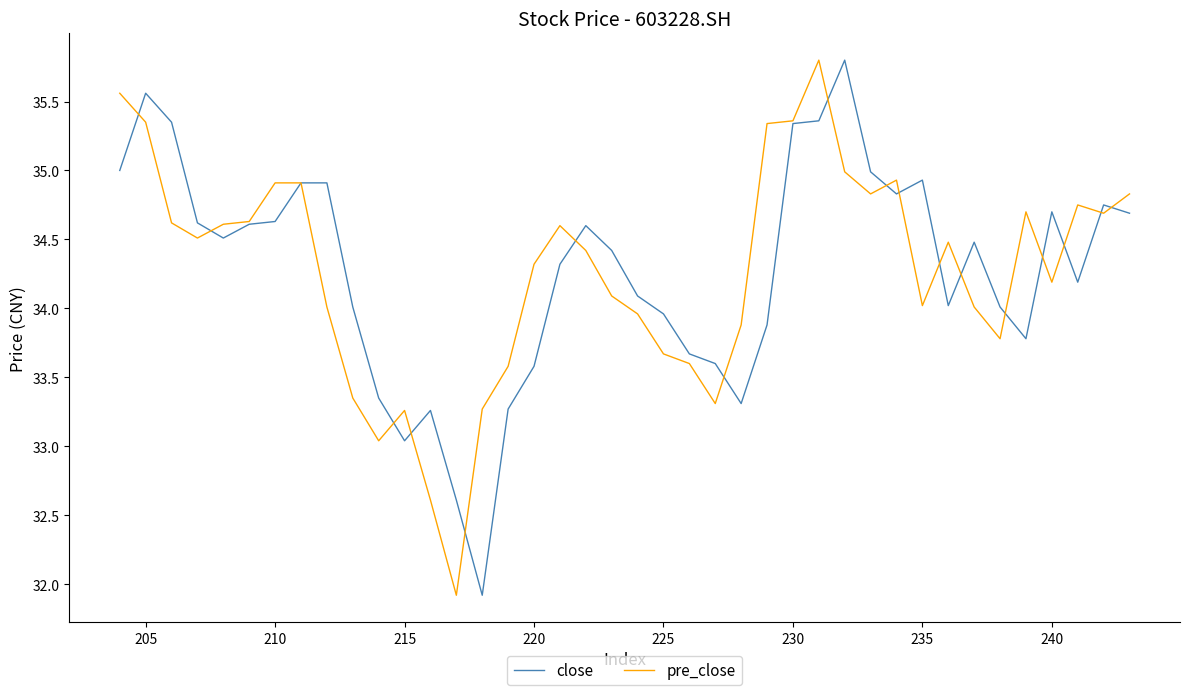

What is the value of the close point at the 21st from the left?

34.4